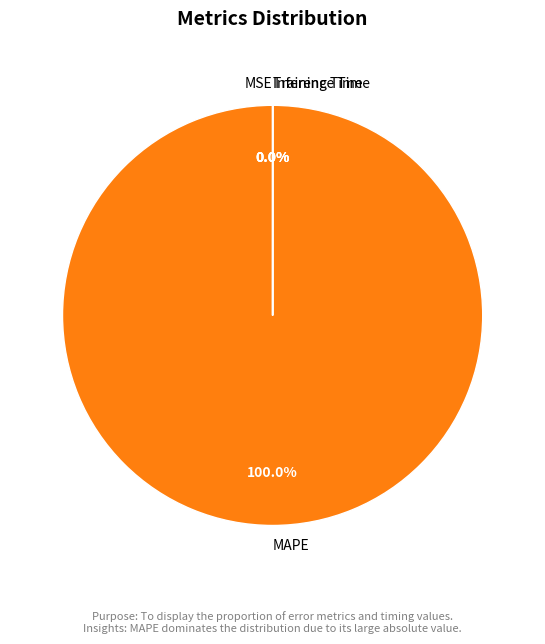

What is the majority slice?

MAPE